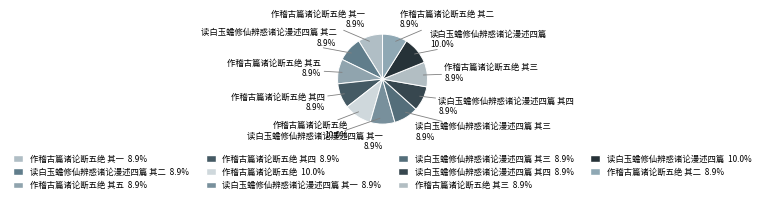

How many slices are in this pie chart?

11